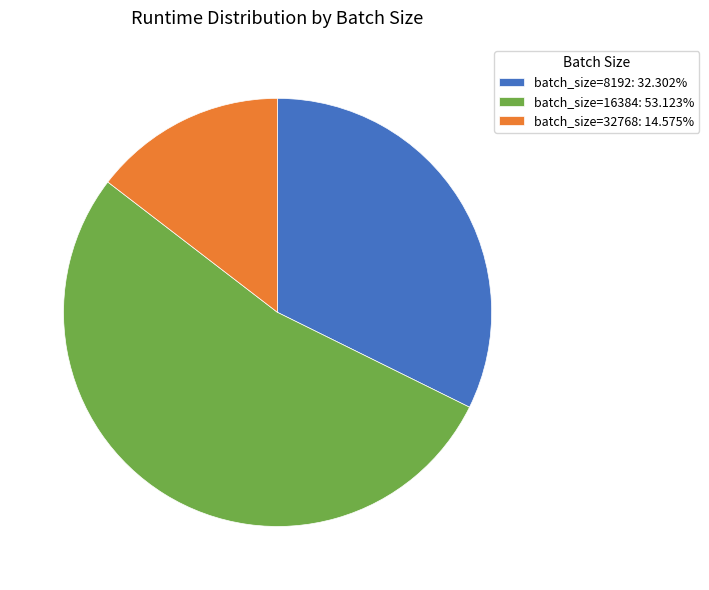

Does batch_size=8192: 32.302% represent more than half of the total?

No